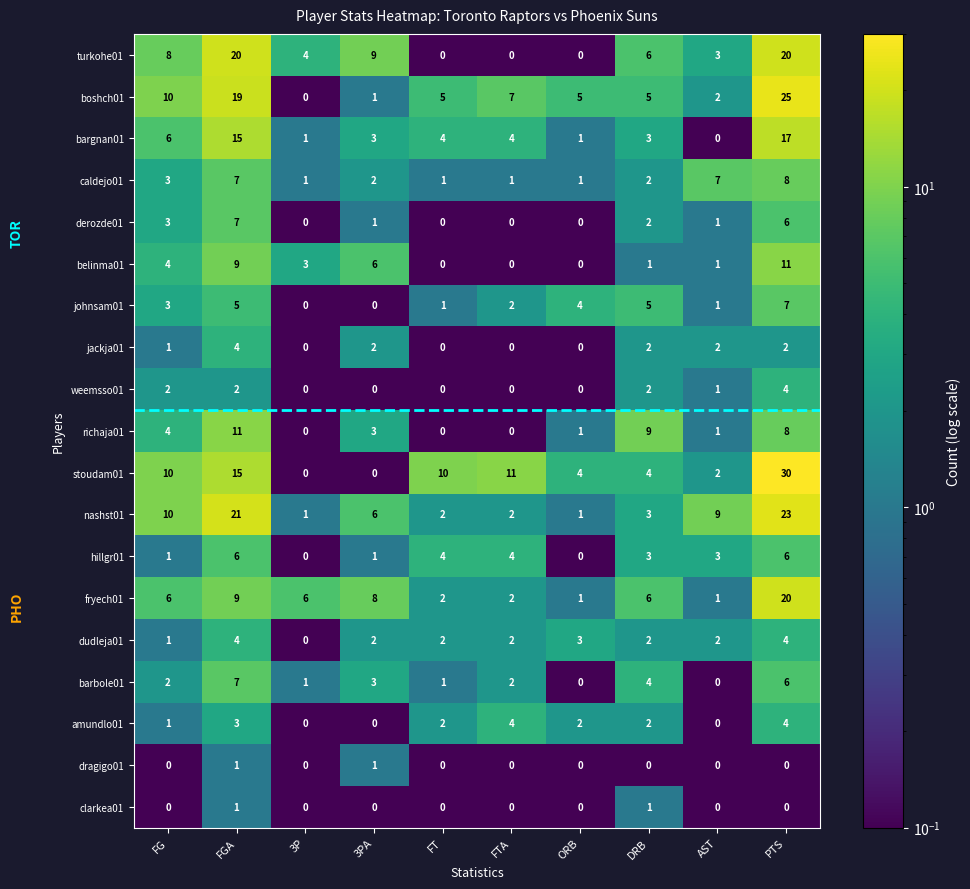

At how many categories does at least one series exceed 1?

10